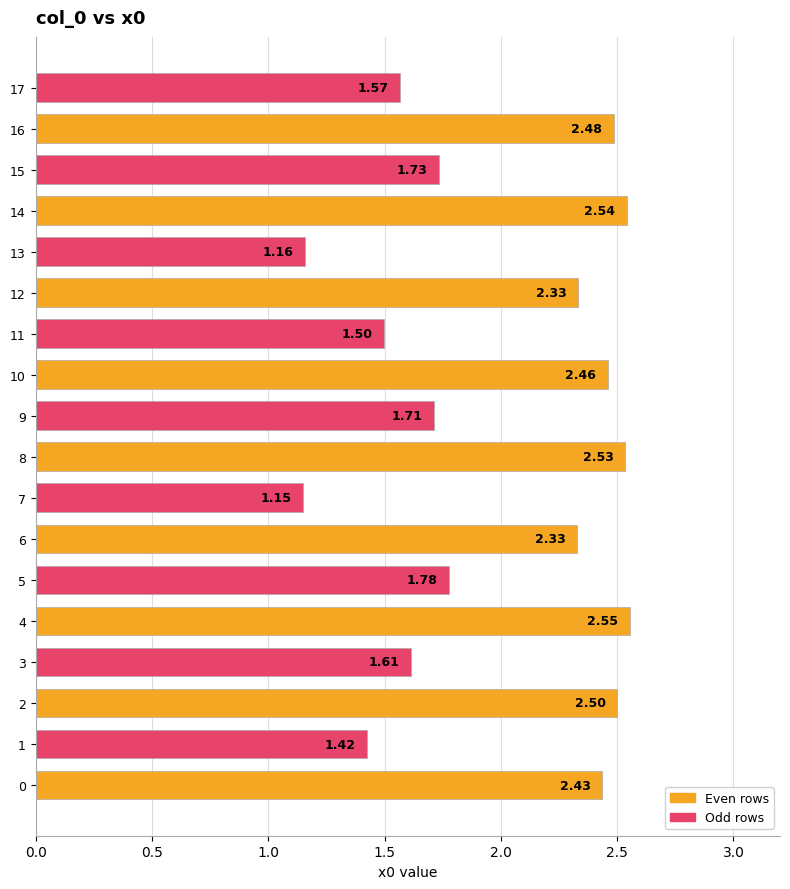

Is it true that the value at 16 is 2.5?

True